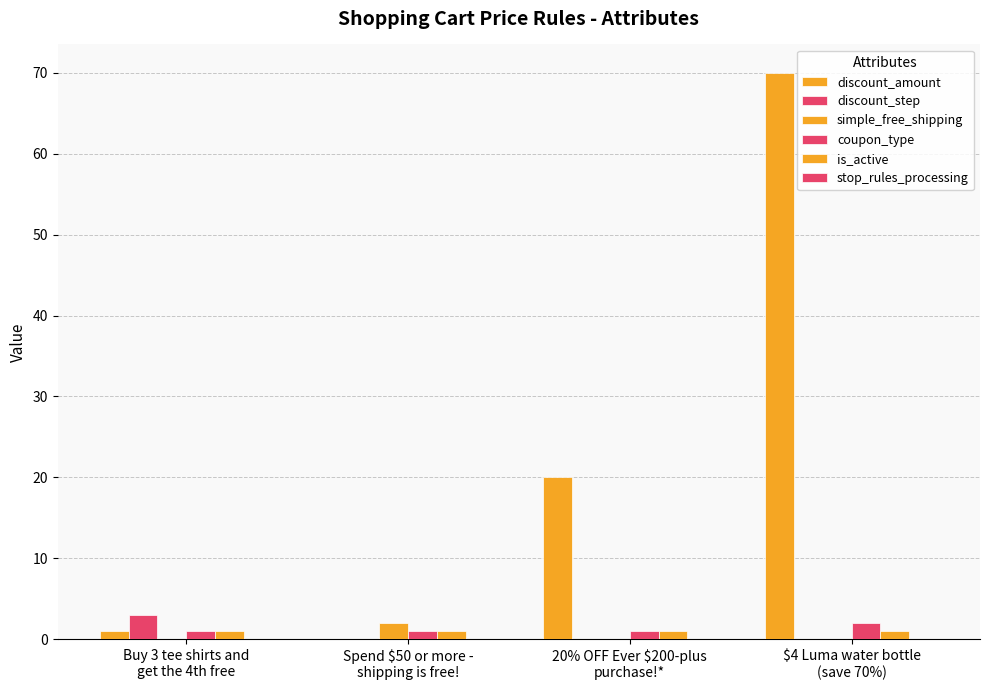

How many categories are shown in the chart?

4